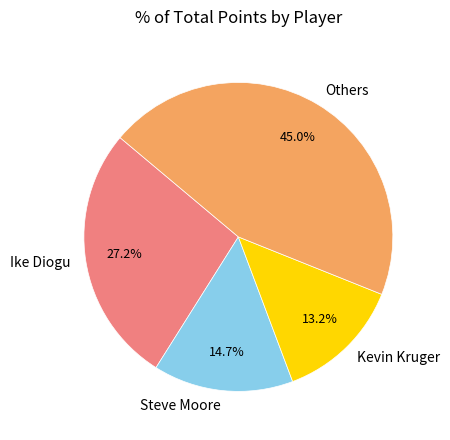

Is the sum of Kevin Kruger and Steve Moore greater than half?

No